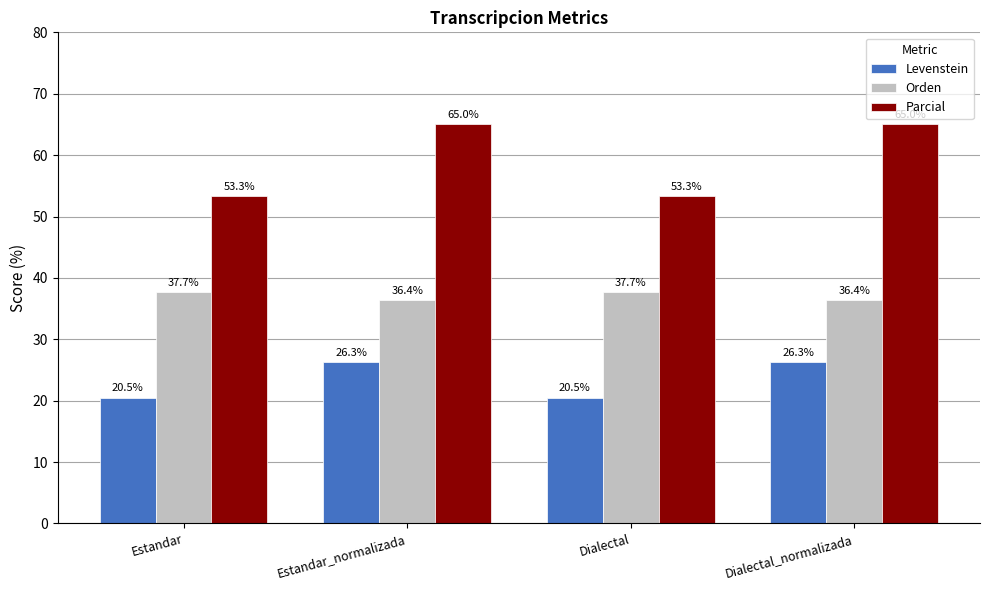

What is the approximate value of Parcial at Estandar?

53.3